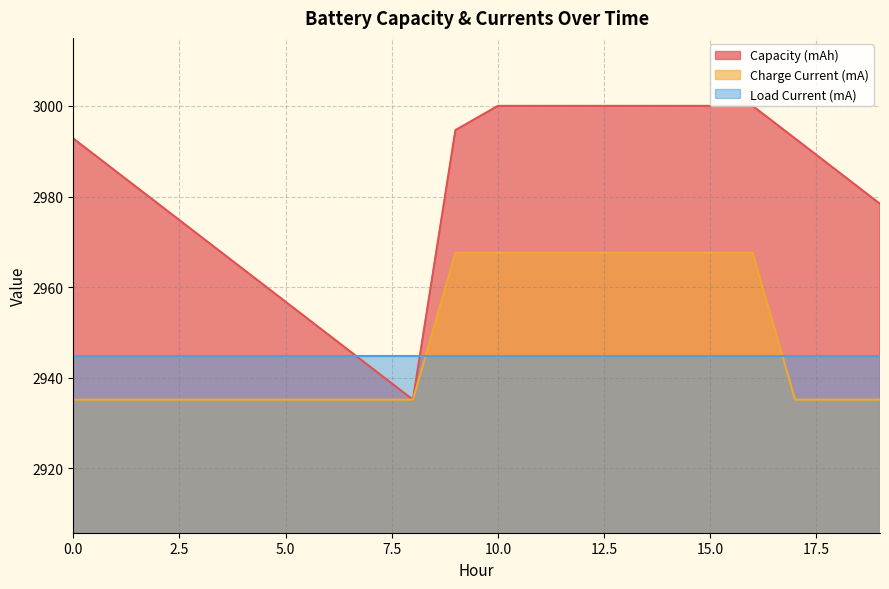

How many intersections are there between Capacity (mAh) and Load Current (mA)?

2